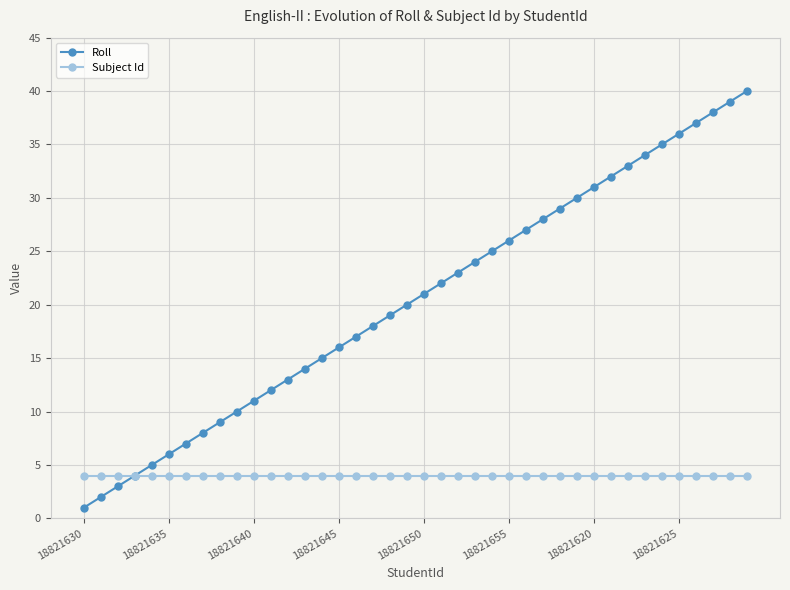

Rank the series by their maximum value, from highest to lowest.

Roll, Subject Id